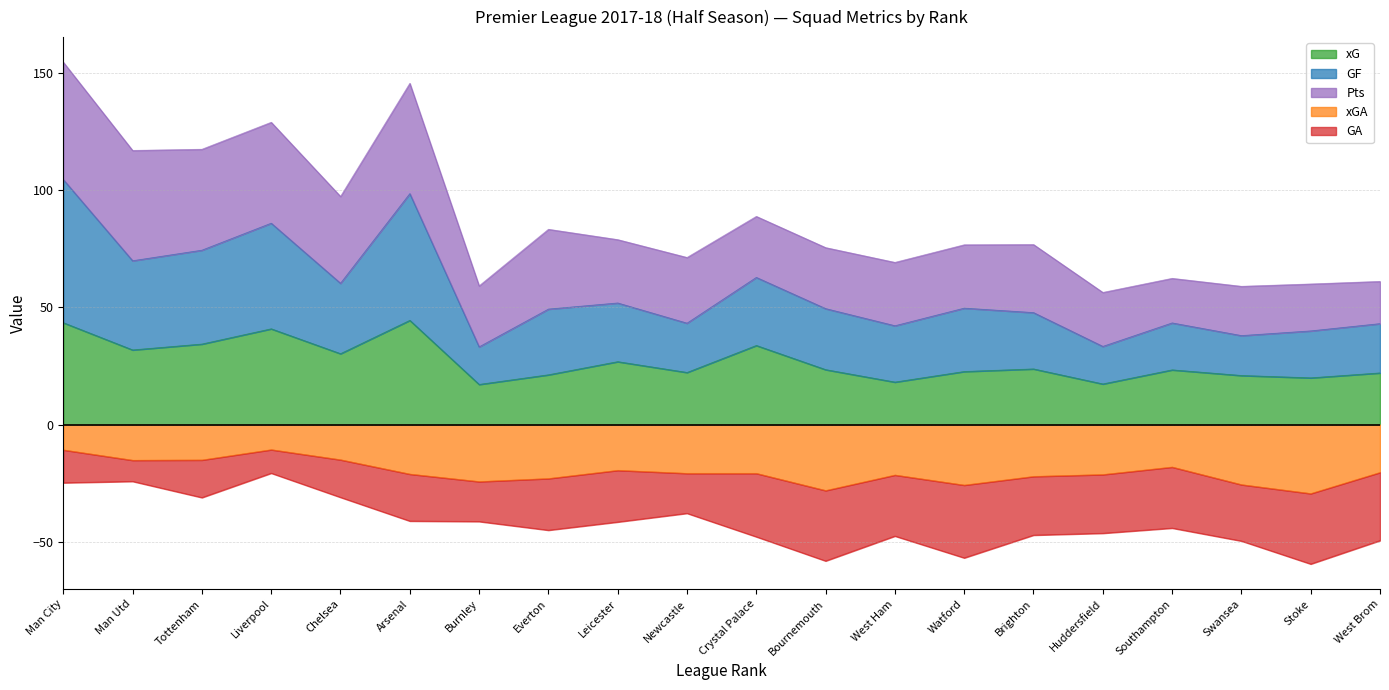

Which series has the largest range (max minus min)?

GF